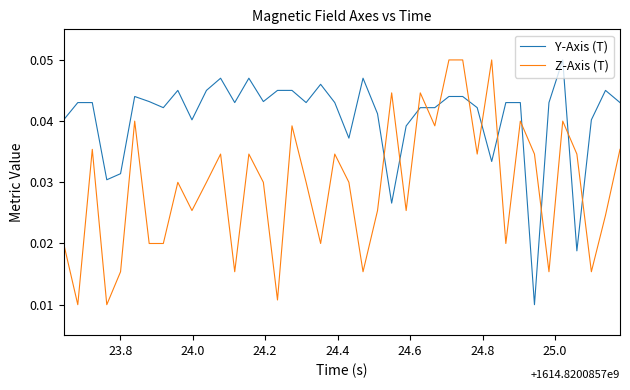

How many lines are shown in the chart?

2